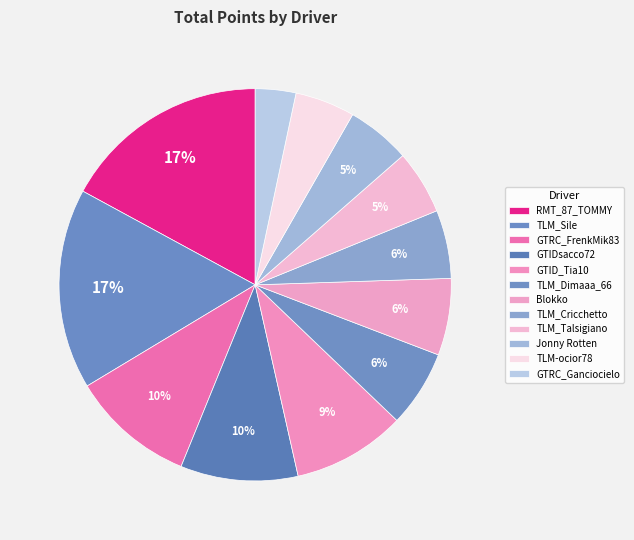

How many slices are in this pie chart?

12